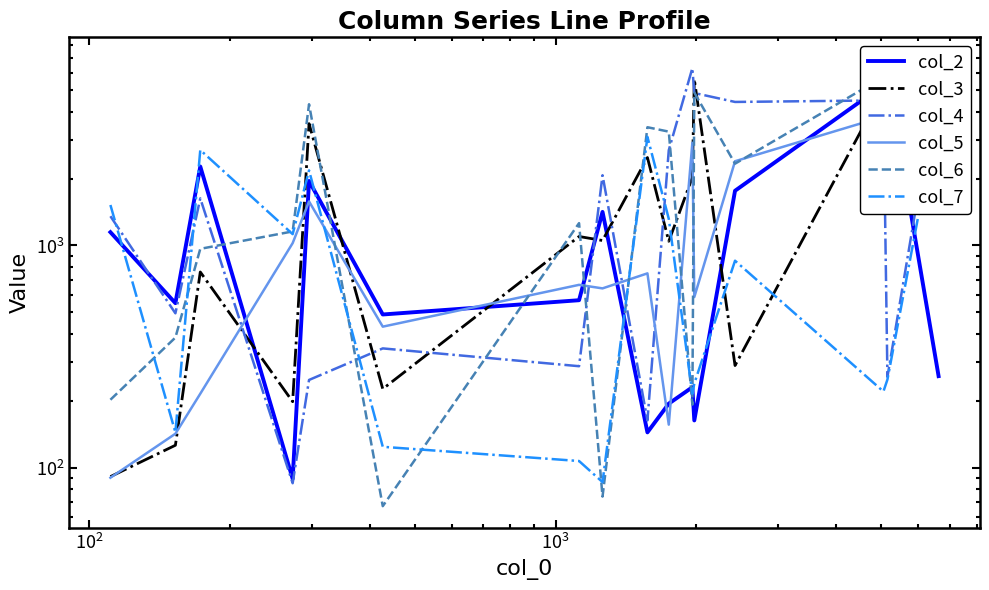

What is the difference between the maximum and minimum values in the col_6 series?

6803